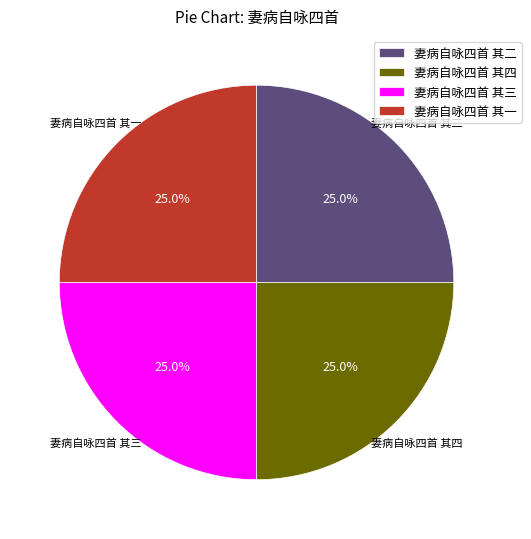

The 妻病自咏四首 其一 slice represents 39% of the pie. True or false?

False